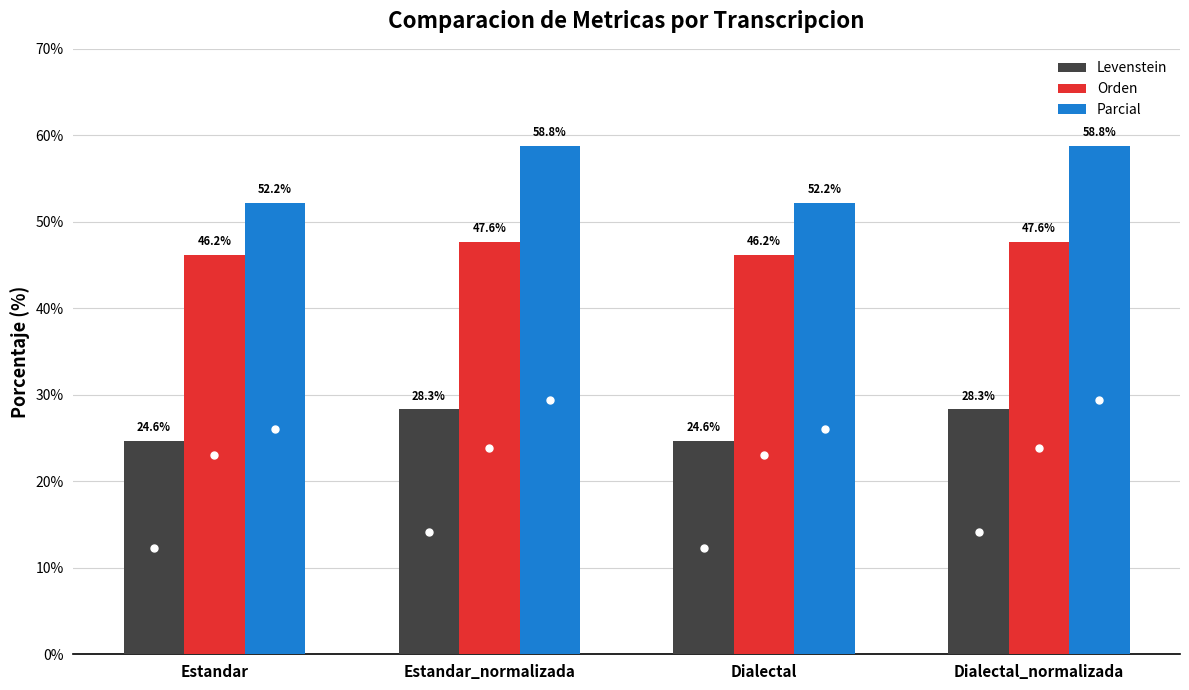

What is the maximum value shown in the chart?

58.8